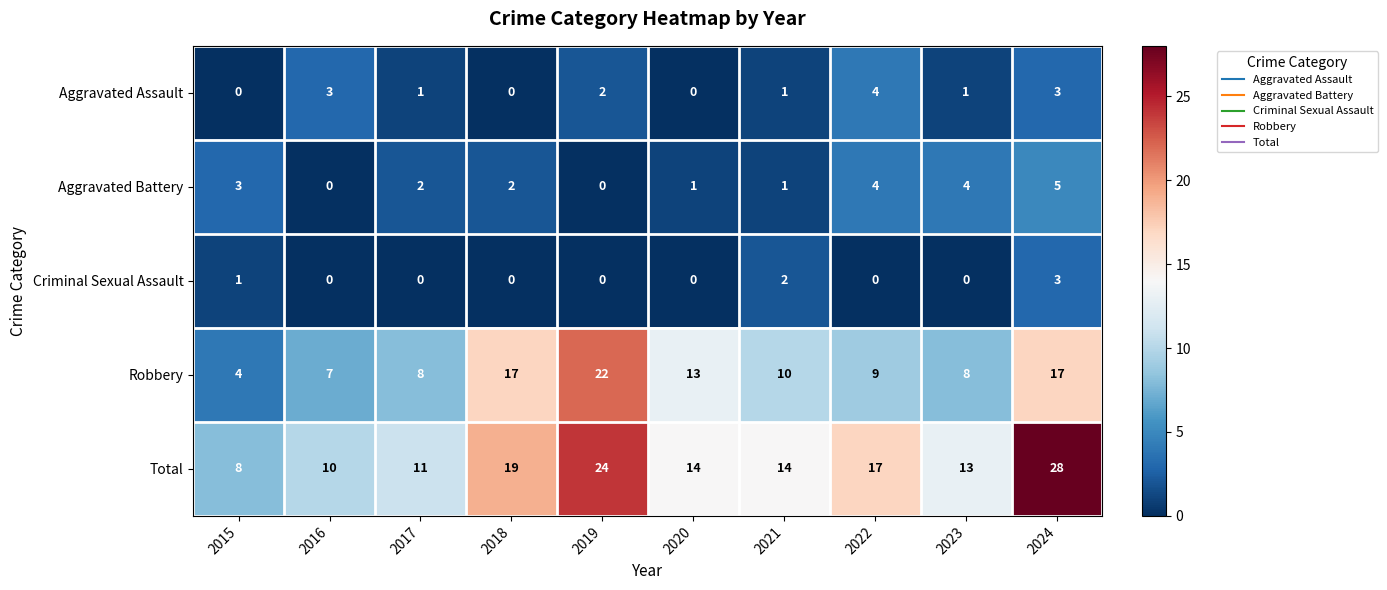

What is the difference between the maximum and second lowest values in the Total series?

18